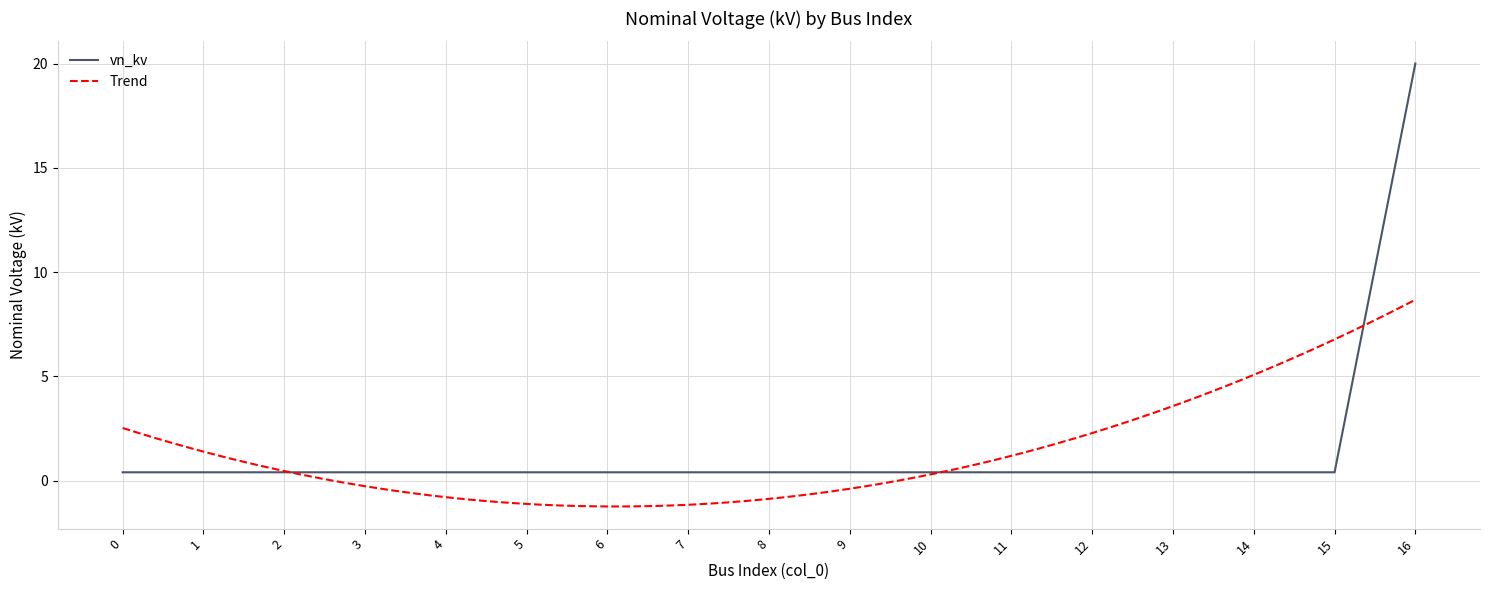

What is the sum of the values at 7 and 10?

0.8